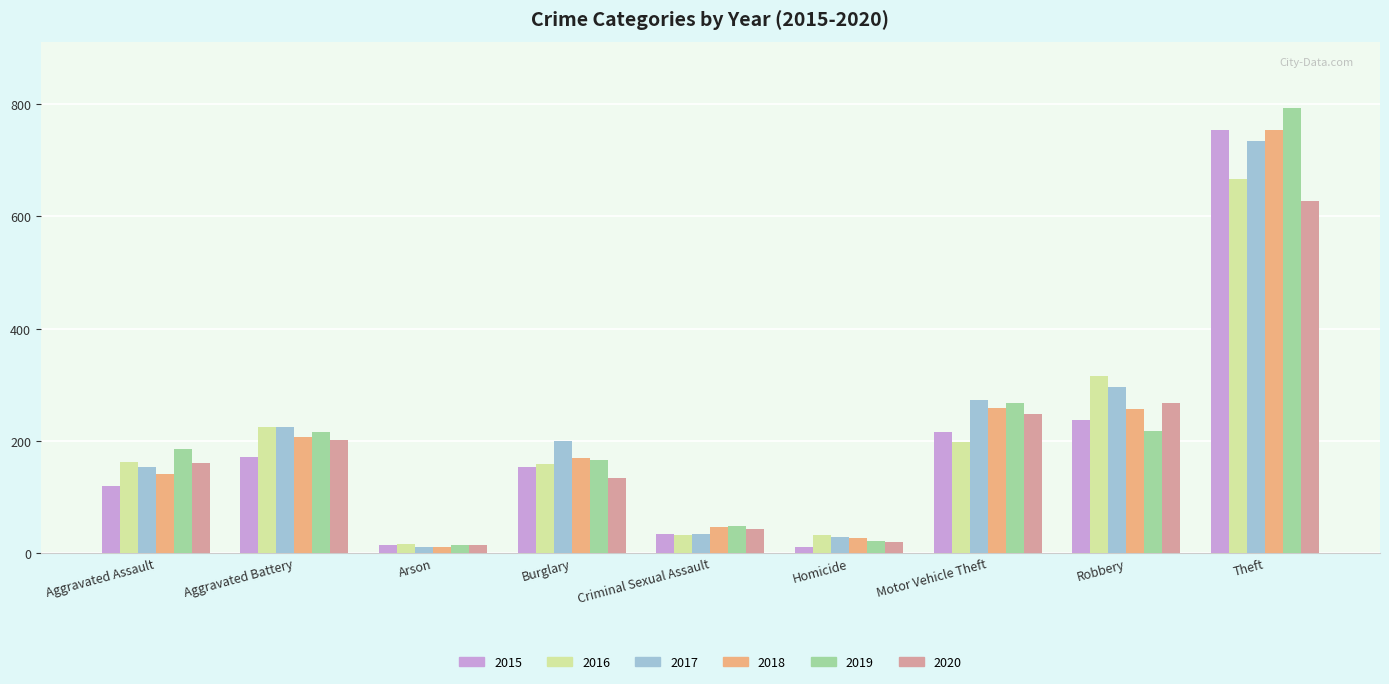

What position from the right is Robbery?

2